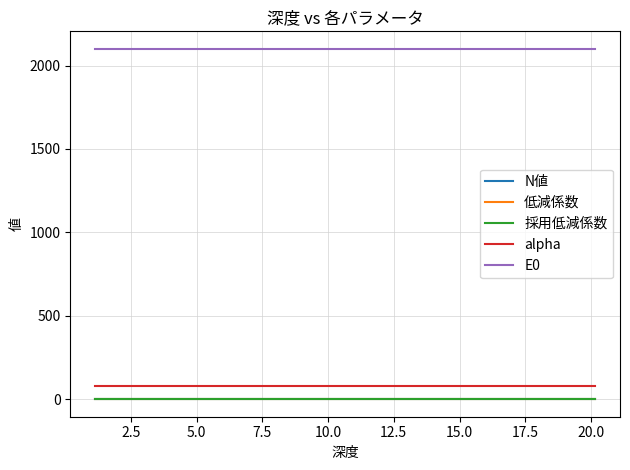

How many lines are shown in the chart?

5